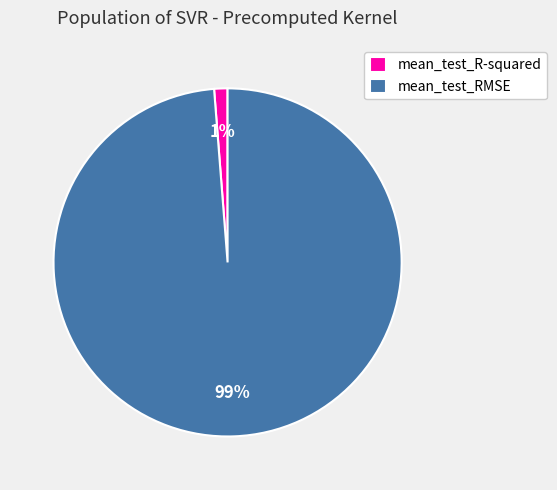

Rank the categories by value from lowest to highest.

mean_test_R-squared, mean_test_RMSE